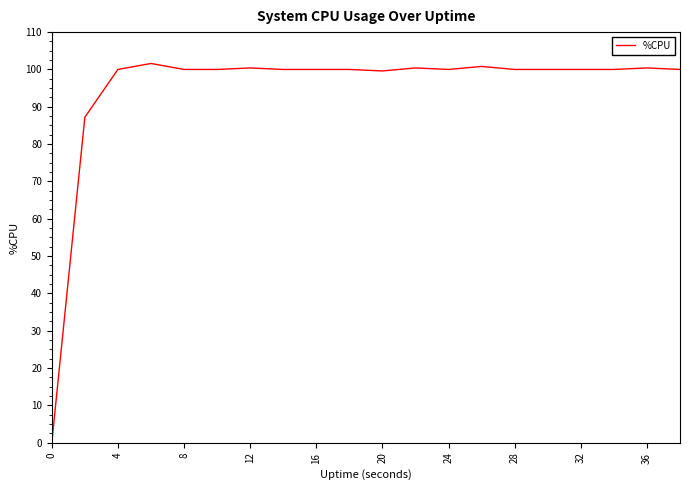

What is the maximum value shown in the chart?

101.6